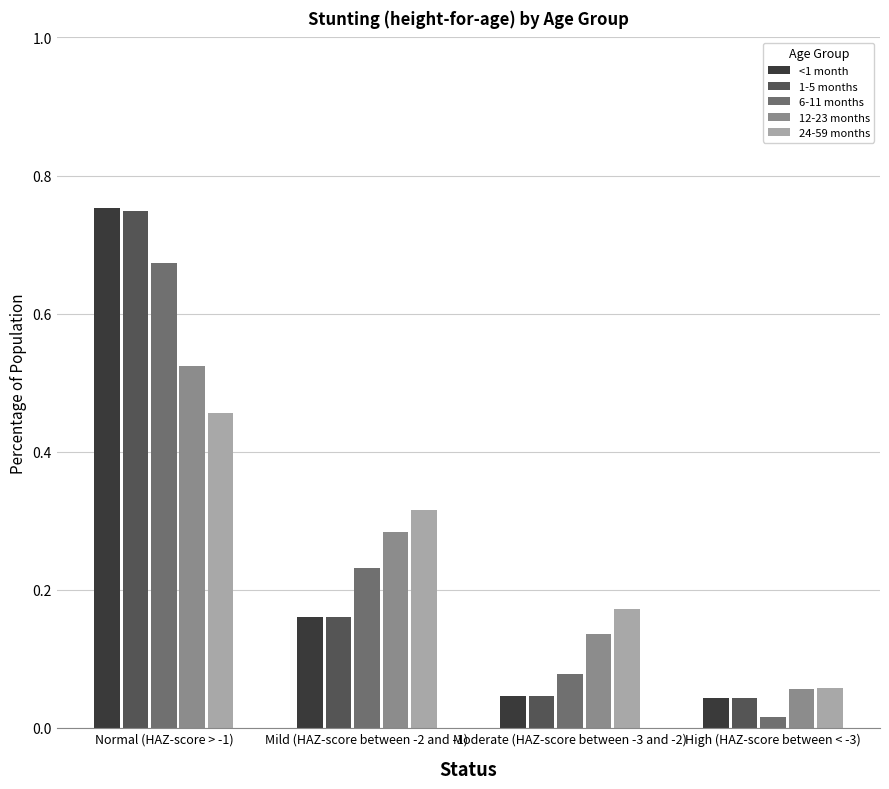

At which category is the sum across all series the highest?

Normal (HAZ-score > -1)